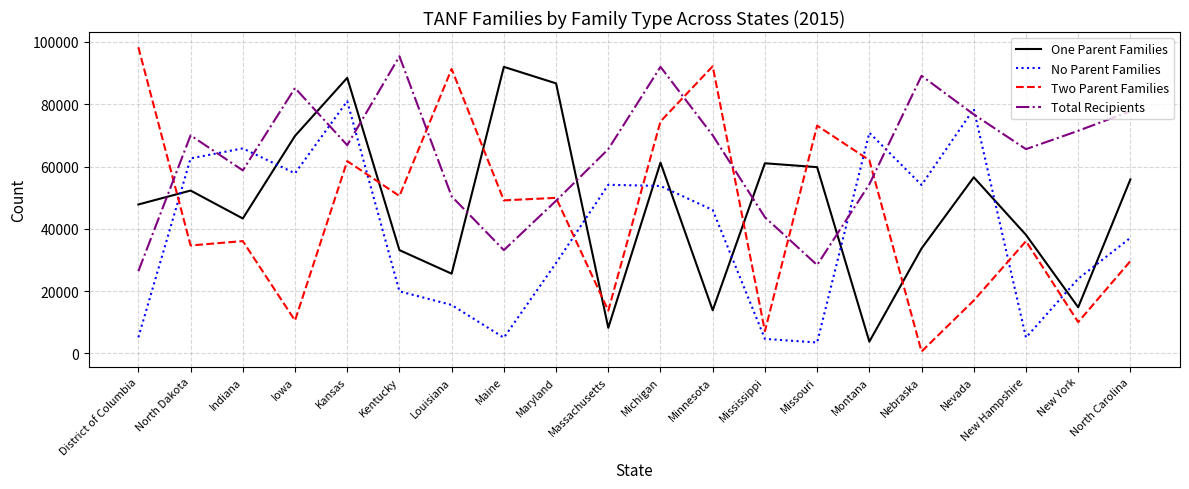

How many times do No Parent Families and Total Recipients cross each other?

8